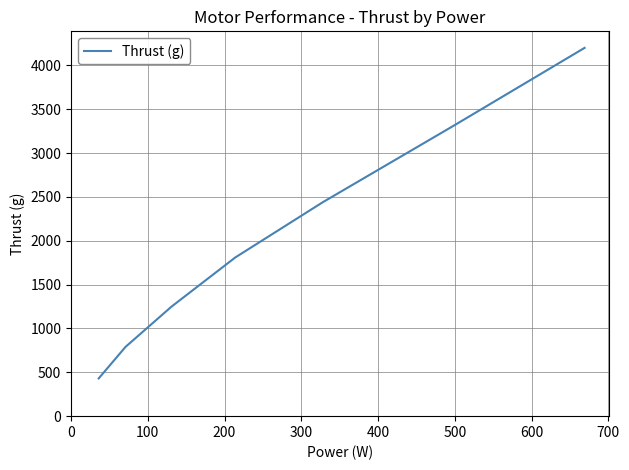

True or false: there are more than 0 points higher than both neighbors.

False